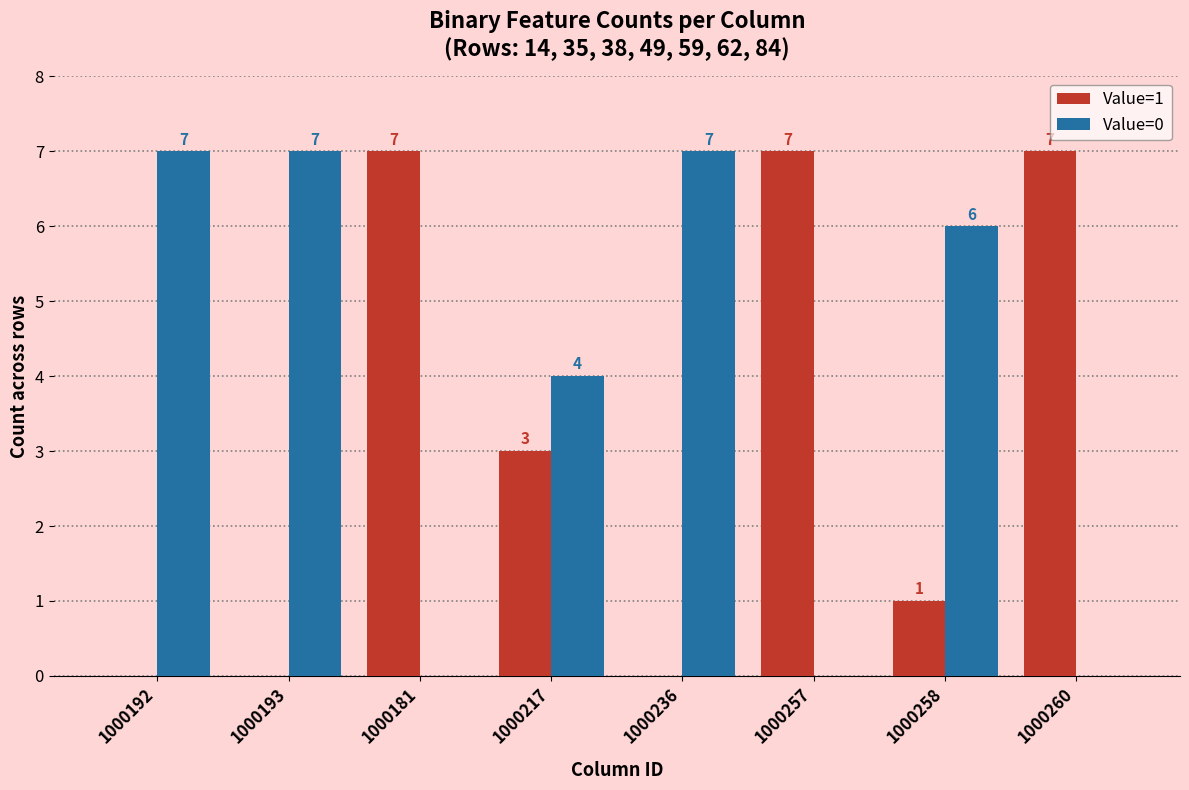

Where does the Value=0 series first go above 6?

1000192